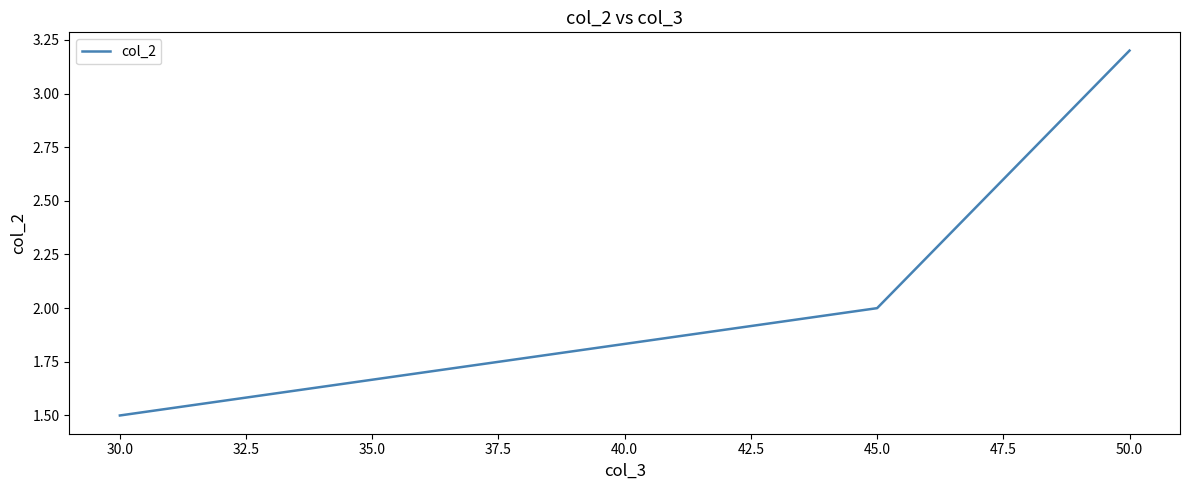

What is the change in value from 30.0 to 45.0?

+0.5